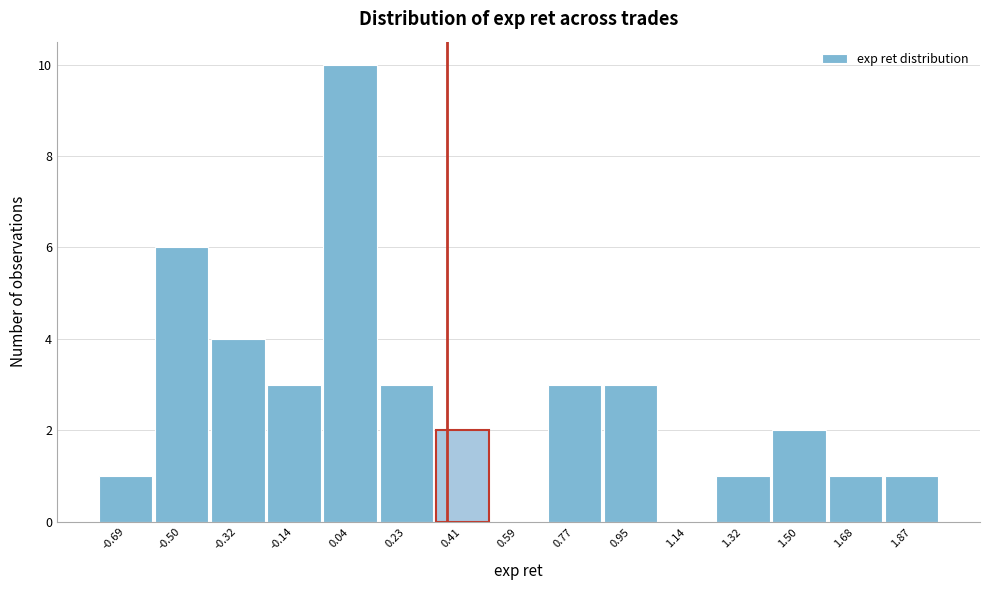

Reading left to right, transcribe this chart: for each bar, give the range it covers on the x-axis and its height. Neither the bar edges nor the heights are printed on the chart, so give them approximately, as read against the axes.

-0.78 to -0.60: 1
-0.60 to -0.40: 6
-0.40 to -0.22: 4
-0.22 to -0.04: 3
-0.04 to 0.14: 10
0.14 to 0.32: 3
0.32 to 0.50: 2
0.50 to 0.68: 0
0.68 to 0.86: 3
0.86 to 1.04: 3
1.04 to 1.24: 0
1.24 to 1.42: 1
1.42 to 1.60: 2
1.60 to 1.78: 1
1.78 to 1.96: 1